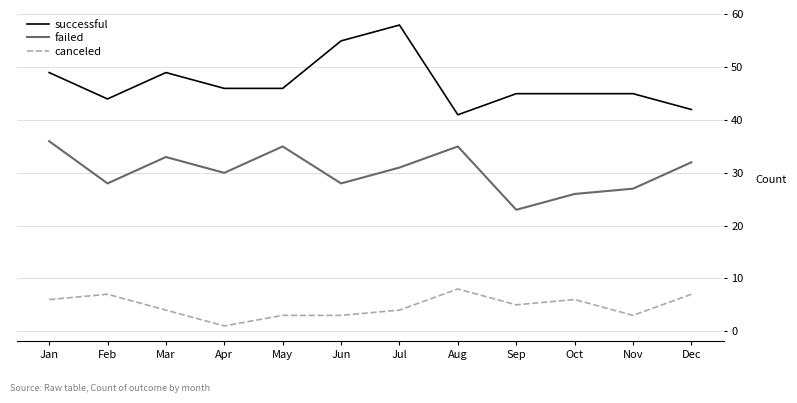

The failed series shows 28 at Feb. True or false?

True